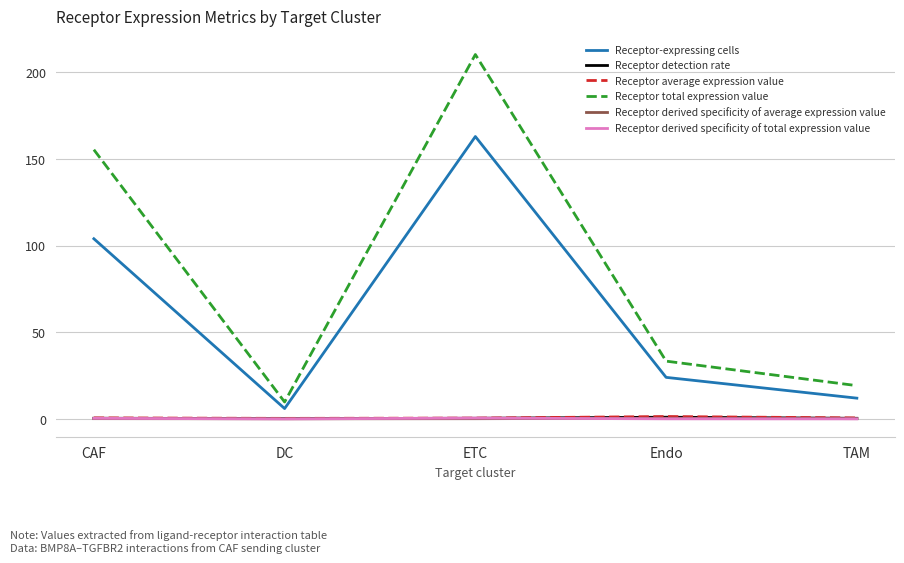

The value of Receptor total expression value at DC is 9.8. True or false?

True